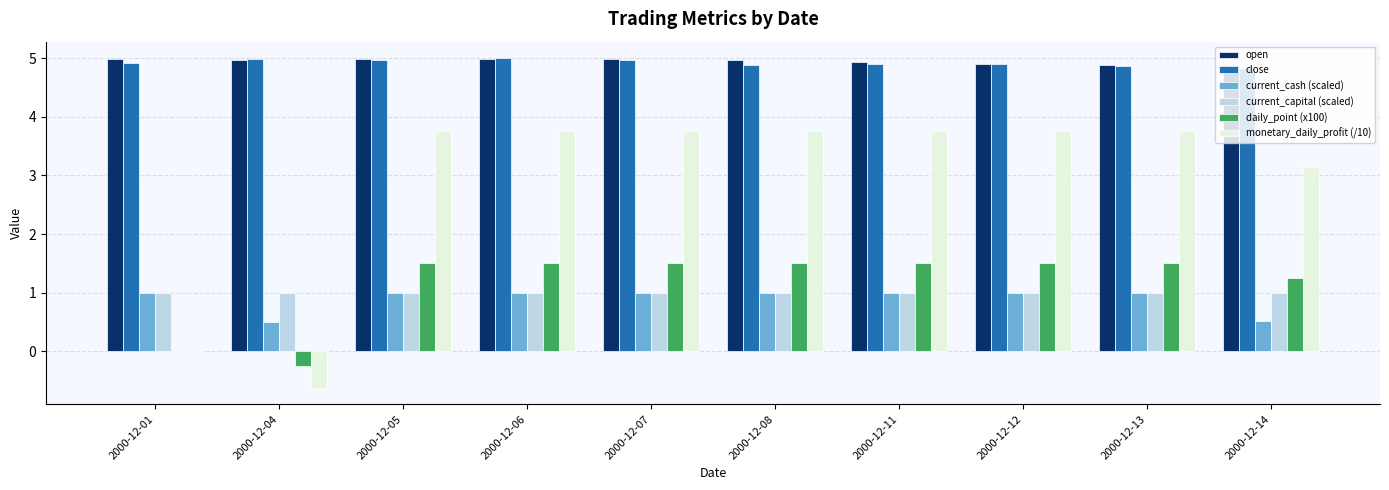

Is it true that current_cash (scaled) equals 1.0 at 2000-12-01?

True